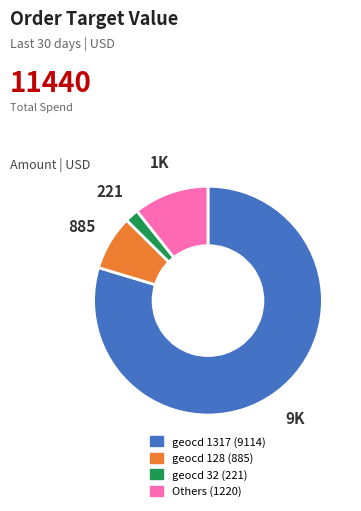

Does any single category account for the majority?

Yes